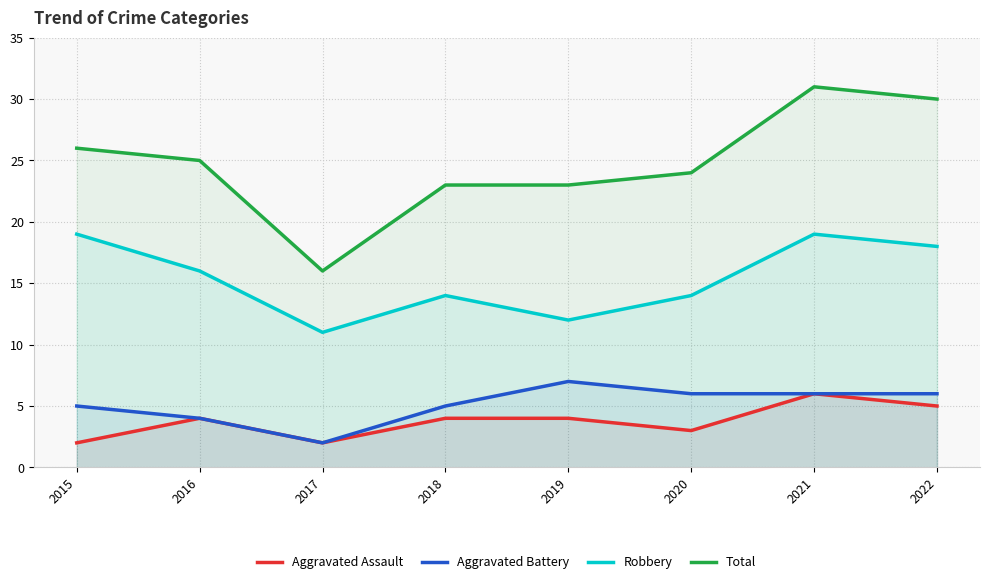

What are all the series names shown in the legend?

Aggravated Assault, Aggravated Battery, Robbery, Total